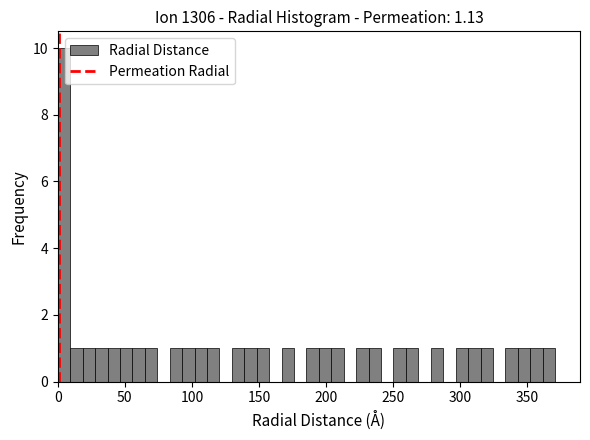

Around what value on the x-axis is the tallest bar? Give the approximate position of its centre, as read against the axis.

5